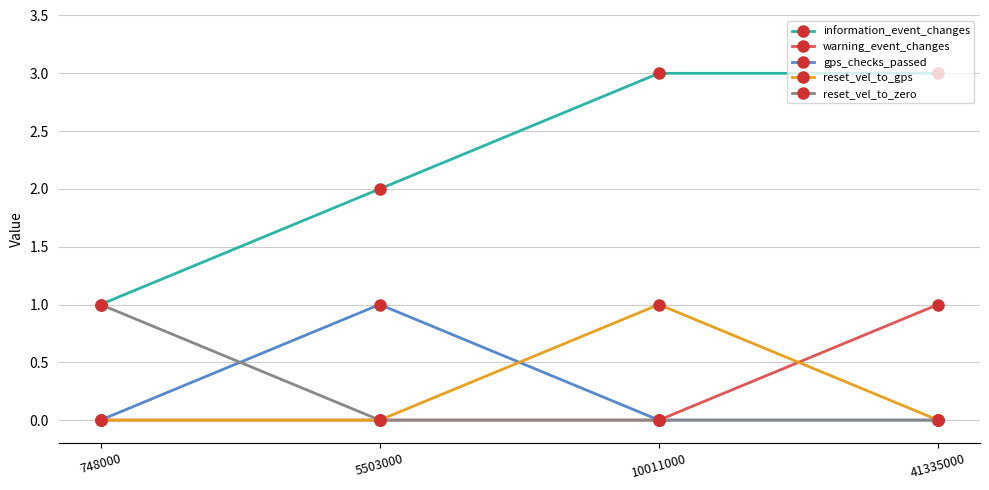

The value of information_event_changes at 5503000 is 4. True or false?

False